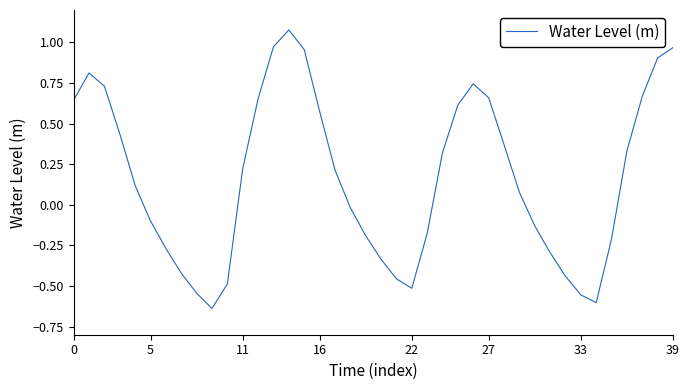

What is the difference between the maximum and minimum values?

1.7